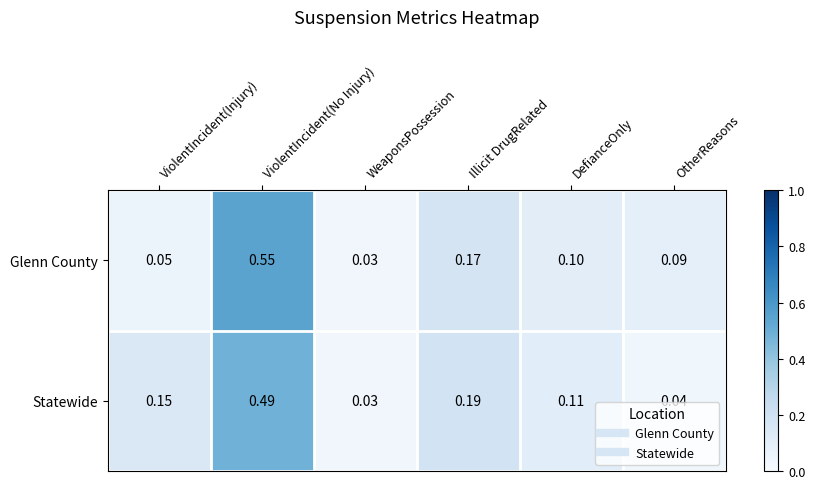

Which series has the largest range (max minus min)?

Glenn County